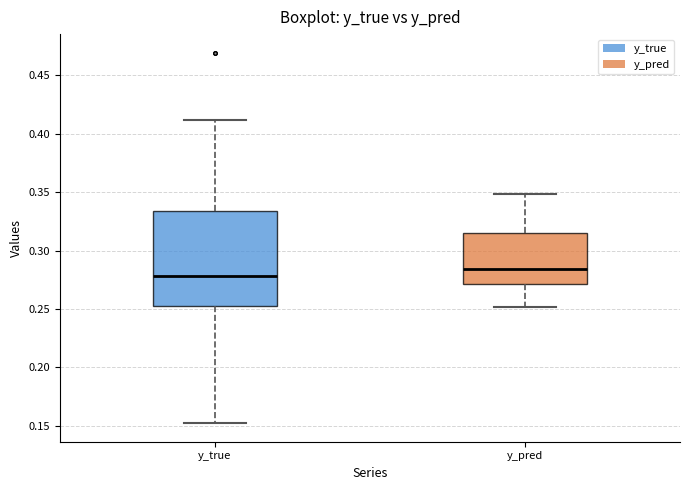

Which box's median line is the highest?

y_pred